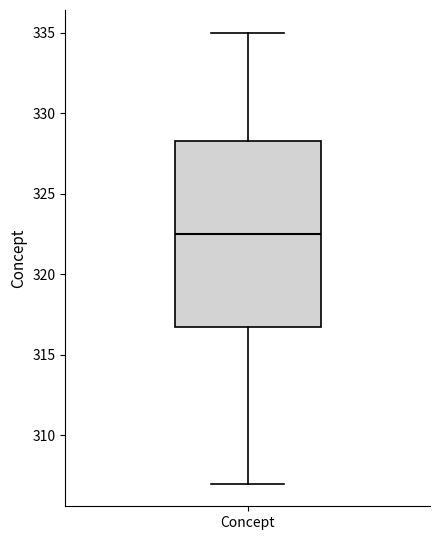

Transcribe this box plot: give where the median line is, the range the box spans, and where the two whiskers end, as read against the y-axis. The values are not printed on the chart, so give them approximately, as read against the axis.

median 322.5, box 317.0 to 328.5, whiskers 307.0 to 335.0